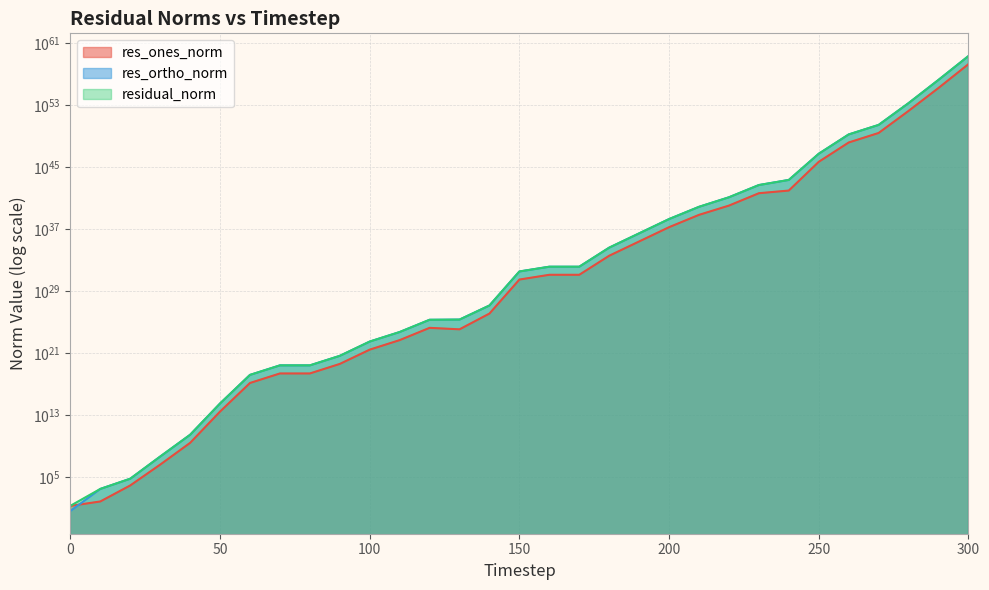

True or false: residual_norm and res_ortho_norm cross at least once.

False